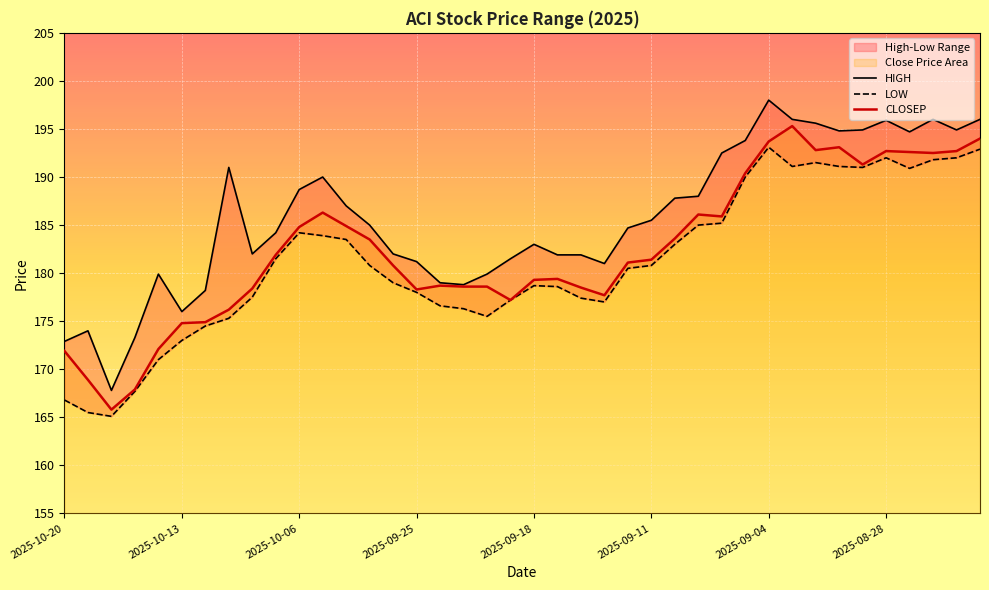

What is the value of the CLOSEP point at the 7th from the left?

174.9